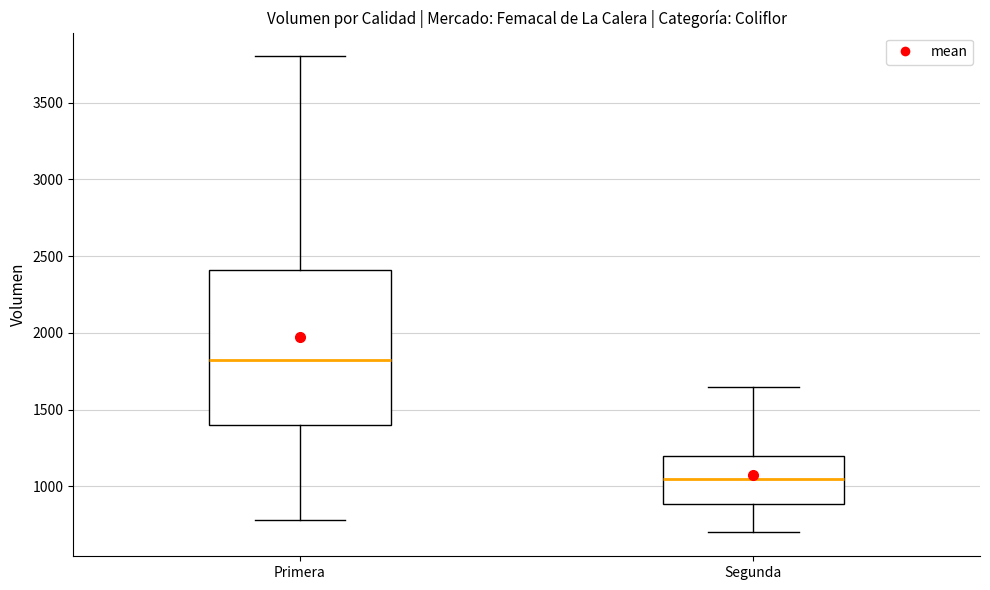

Reading left to right, read every box against the y-axis: the position of its median line, the range the box covers, and the ends of its whiskers. The values are not printed on the chart, so give them approximately, as read against the axis.

Primera: median 1850, box 1400 to 2400, whiskers 800 to 3800
Segunda: median 1050, box 900 to 1200, whiskers 700 to 1650